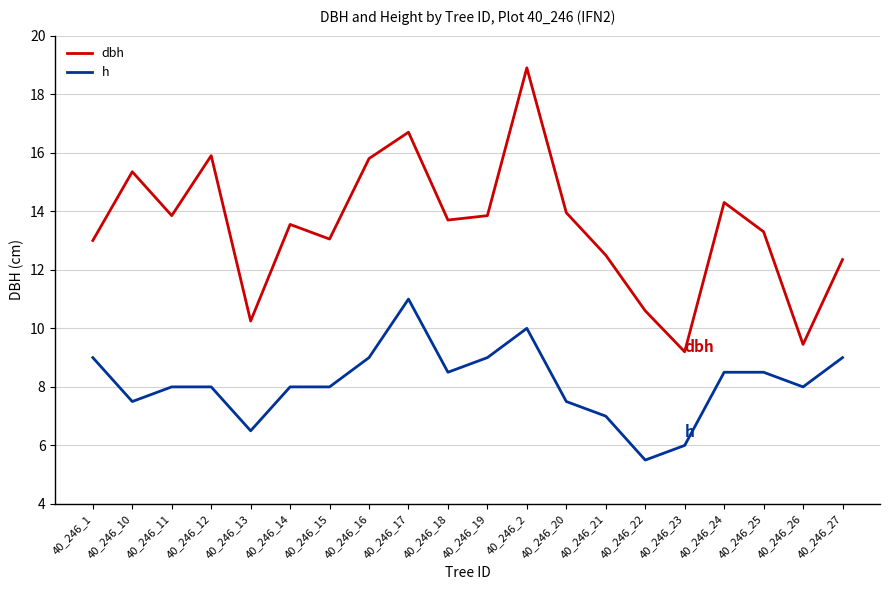

At which category is the sum across all series the highest?

40_246_2